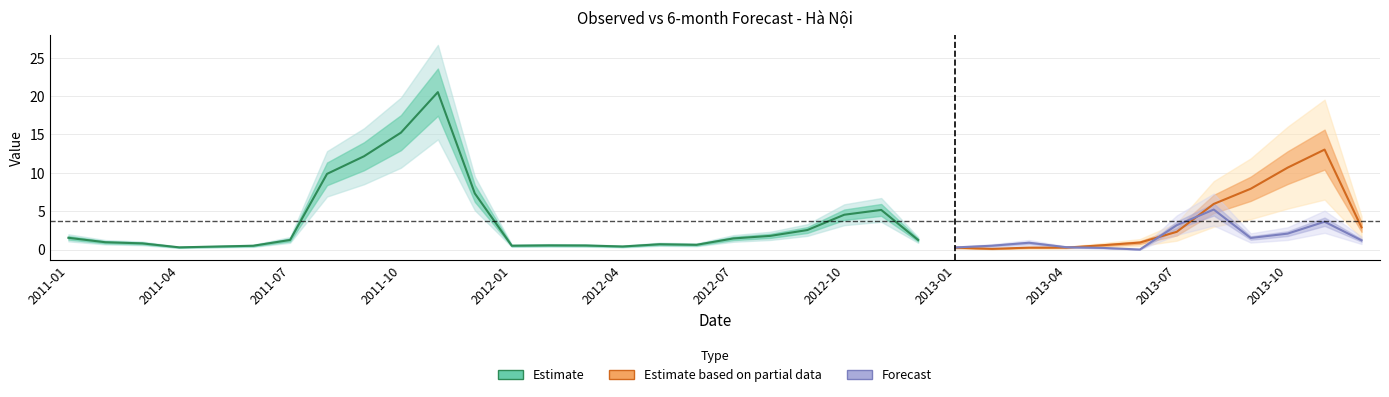

At which label does Observed first exceed 1?

2011-01